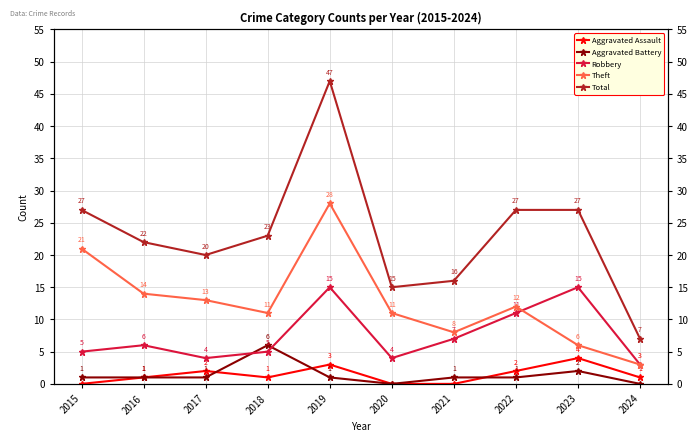

The value of Aggravated Assault at 2018 is 1. True or false?

False